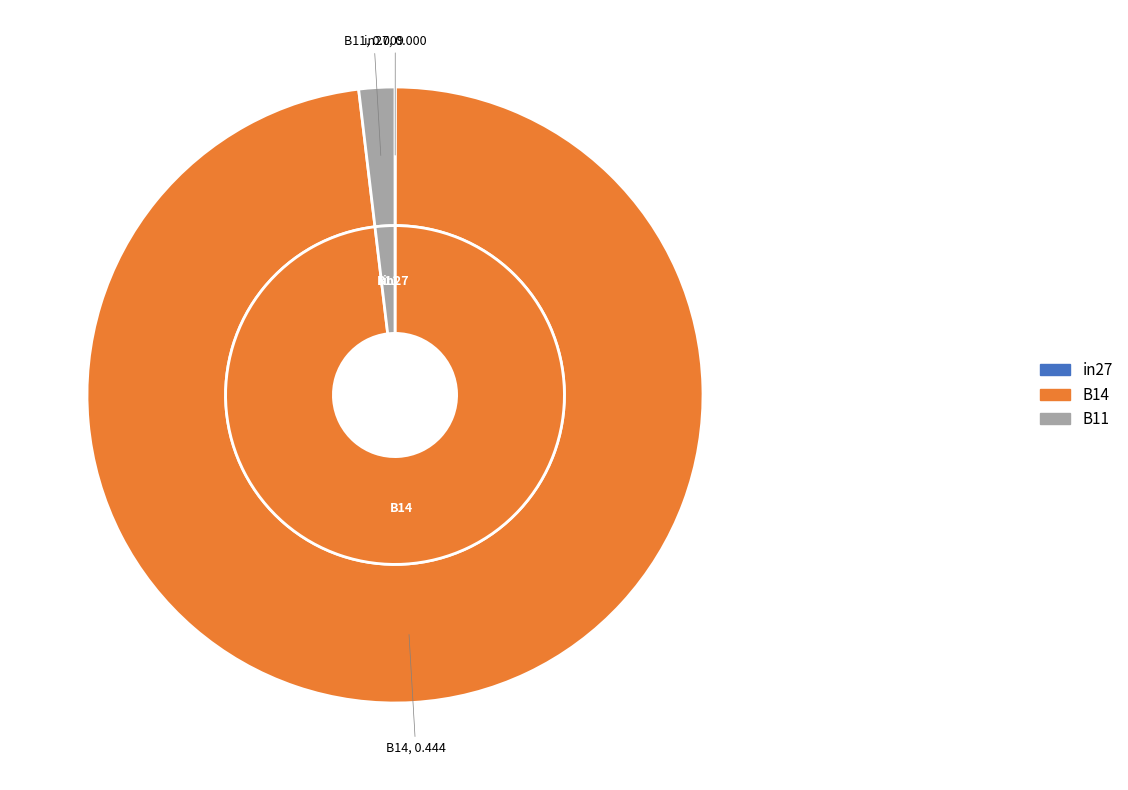

To the nearest percent, what portion does B14 represent?

98%